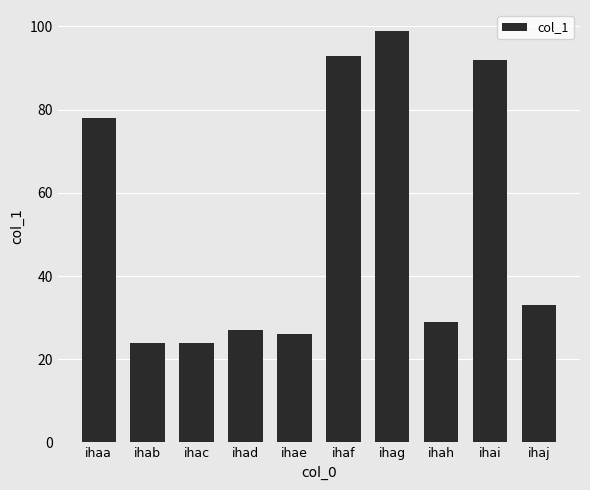

What is the sum of the values at ihae and ihai?

118